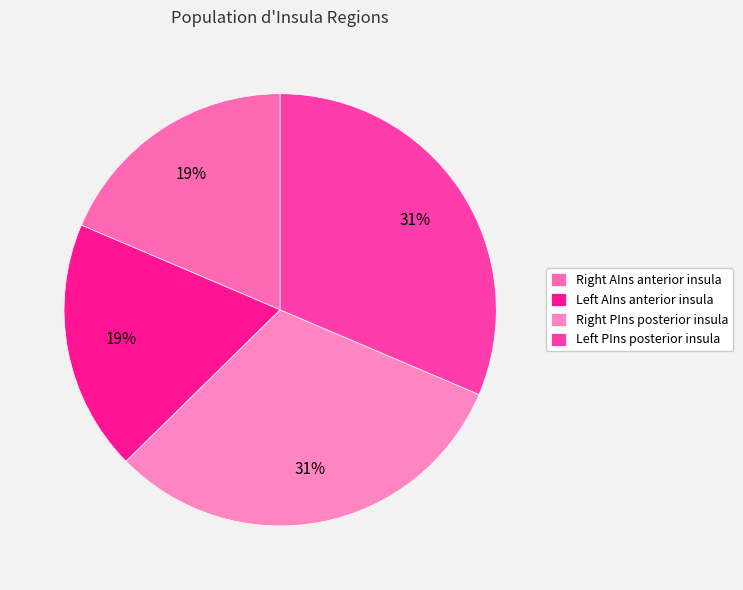

Count the number of slices in the pie.

4